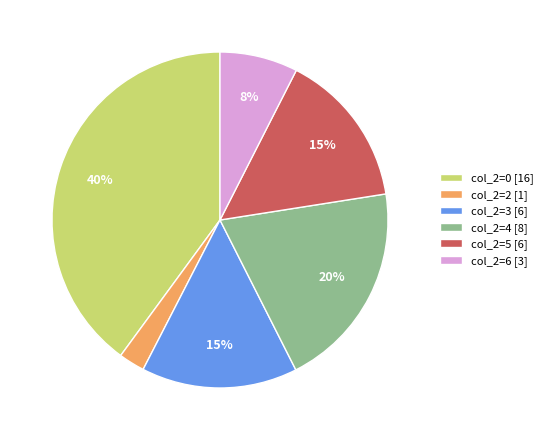

What is the smallest slice in the pie chart?

col_2=2 [1]